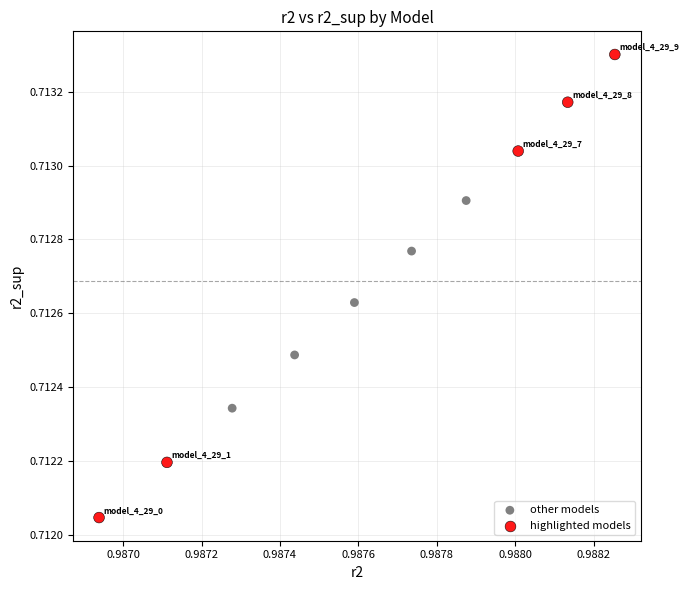

Which series contains the lowest Y value?

highlighted models